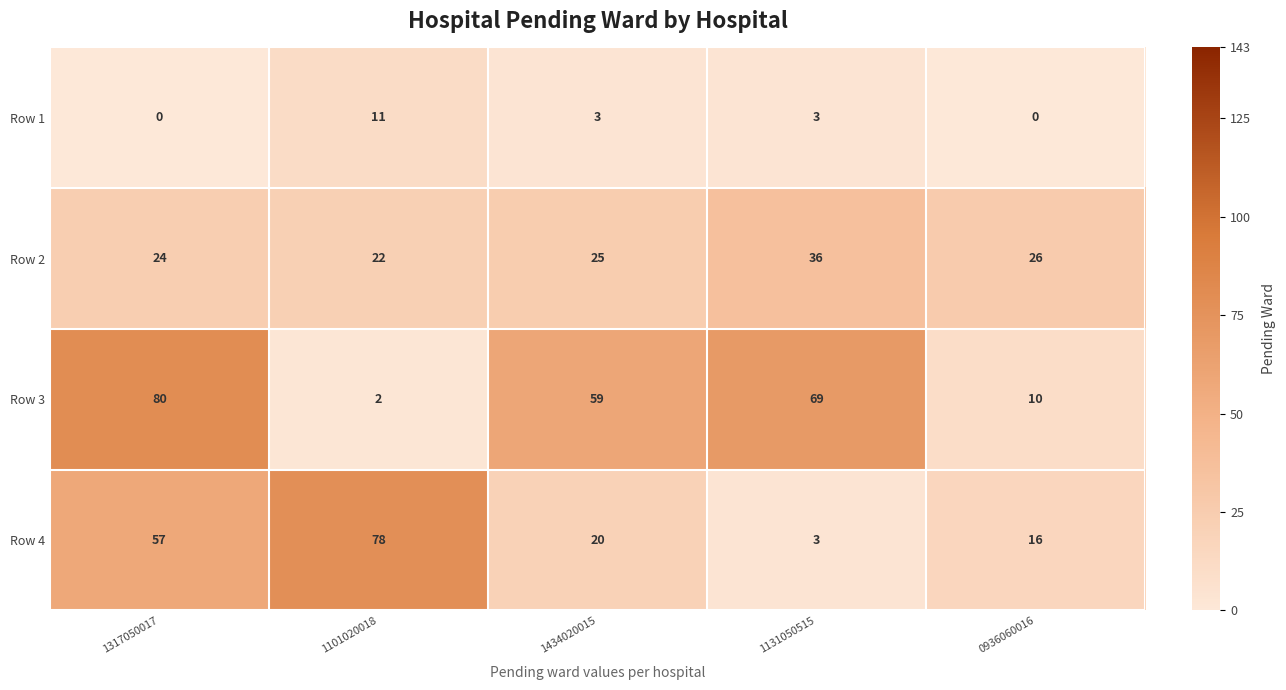

Which series changed the most between 1317050017 and 0936060016?

Row 3